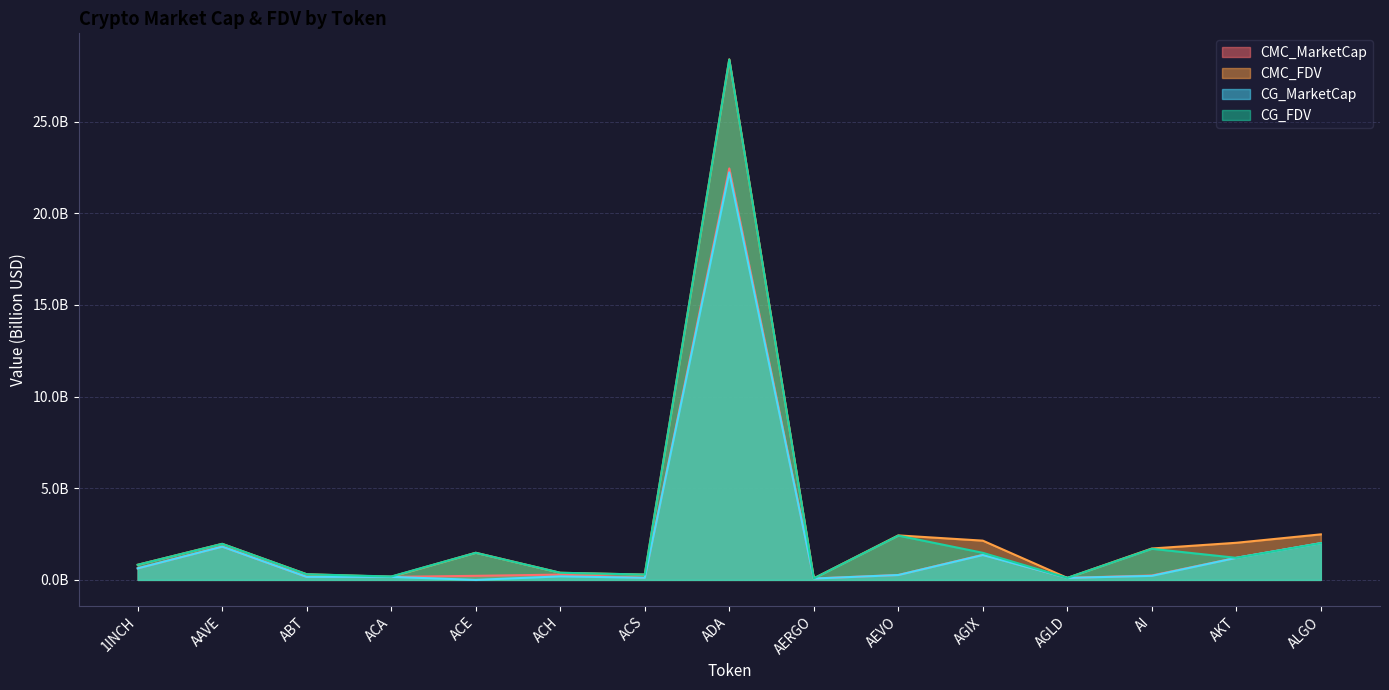

Reading left to right, list all the values displayed in this chart.

CMC_MarketCap: 0.6	1.8	0.2	0.2	0.2	0.3	0.1	22.4	0.1	0.3	1.4	0.1	0.2	1.2	2.0
CMC_FDV: 0.8	2.0	0.3	0.2	1.5	0.4	0.3	28.4	0.1	2.4	2.1	0.1	1.7	2.0	2.5
CG_MarketCap: 0.6	1.8	0.2	0.2	0.0	0.2	0.1	22.2	0.1	0.3	1.4	0.1	0.2	1.2	2.0
CG_FDV: 0.8	2.0	0.3	0.2	1.5	0.4	0.3	28.4	0.1	2.4	1.5	0.1	1.7	1.2	2.0